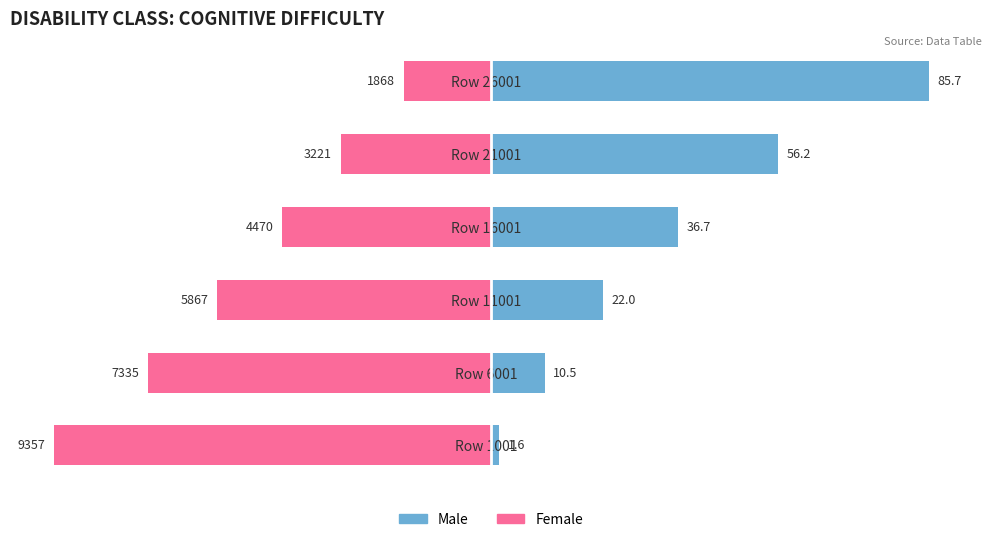

How many values in the Male series are below 36?

3